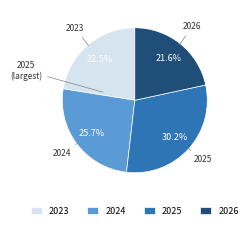

Count the number of slices in the pie.

4